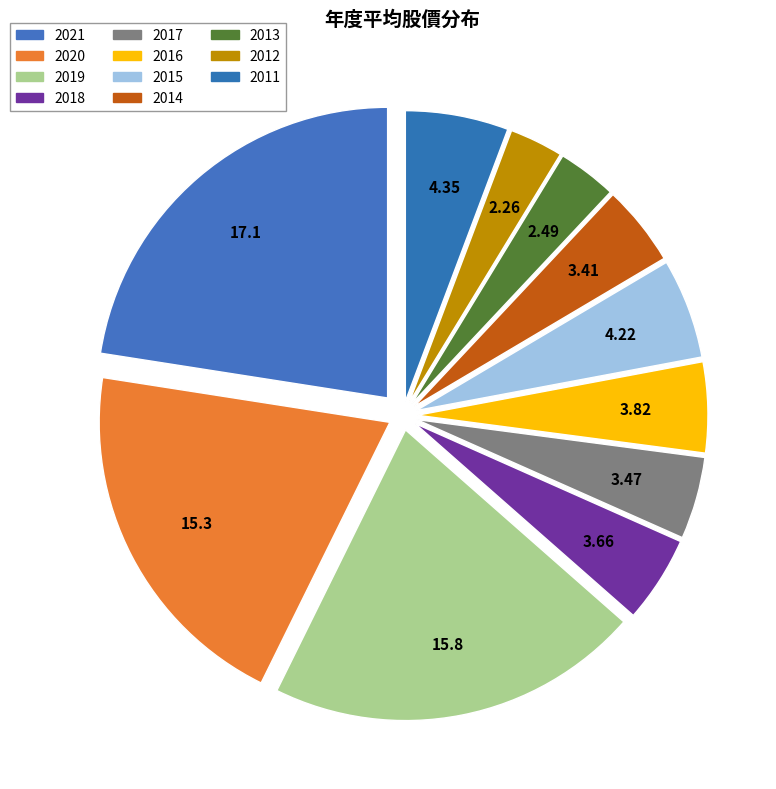

How many slices are in this pie chart?

11